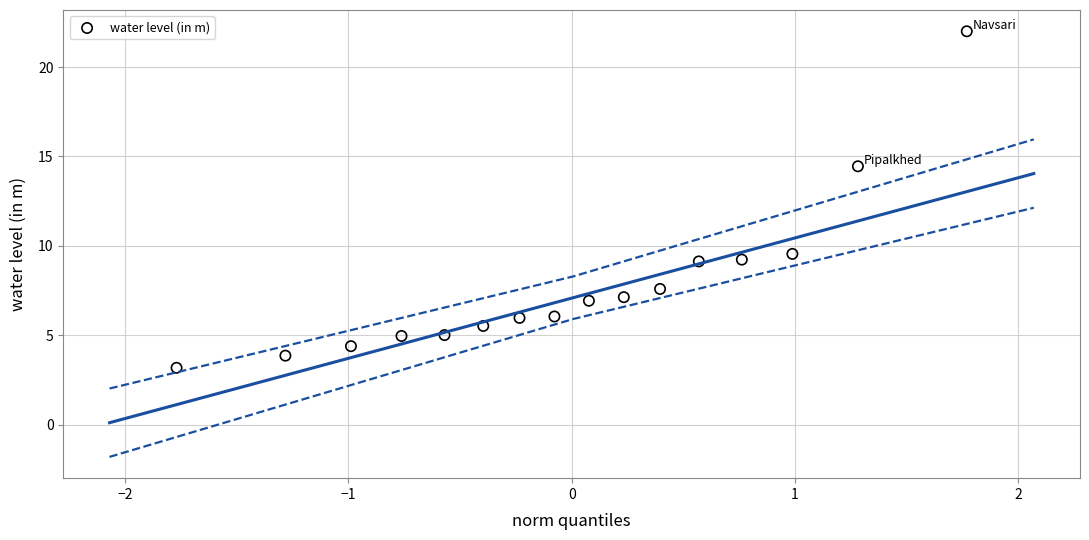

What is the range of Y values (max minus min)?

18.8